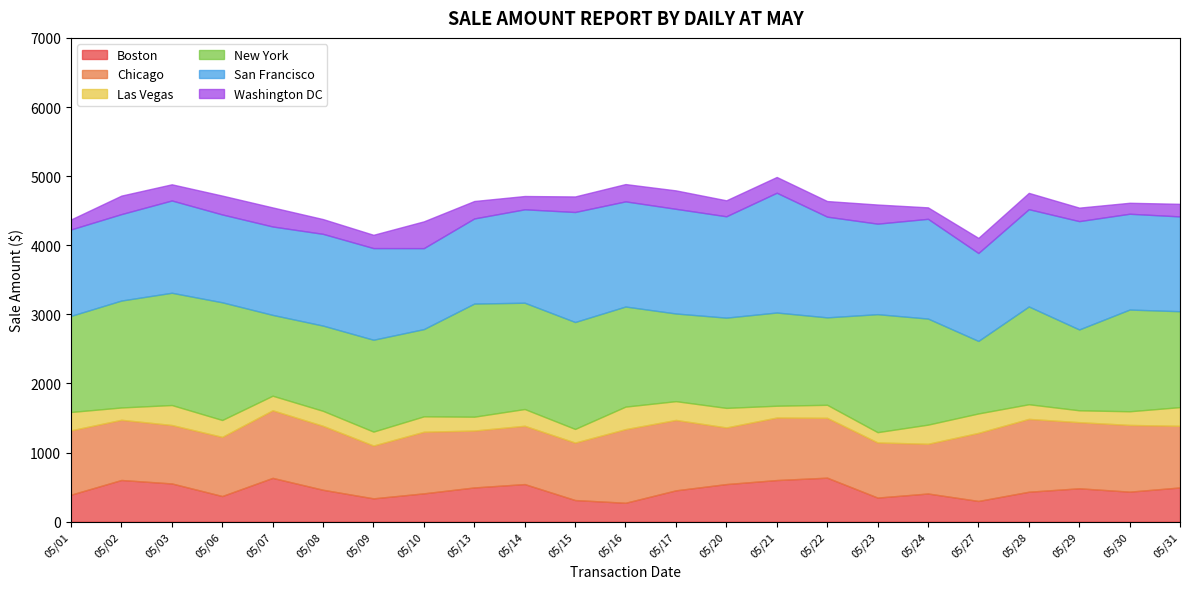

Where is New York nearest to the value 1378?

05/31